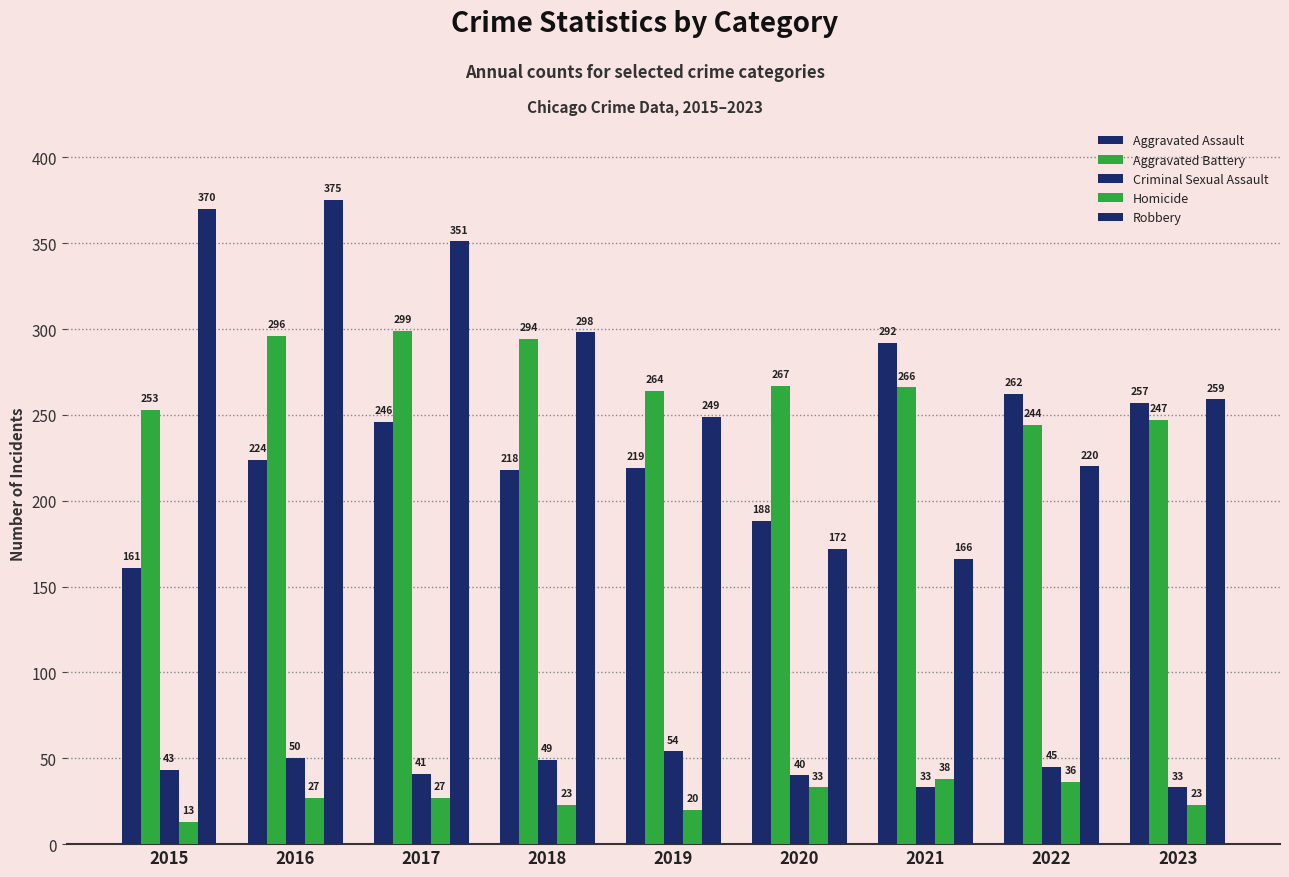

Reading left to right, what are all the values shown in this chart?

Aggravated Assault: 2015=161	2016=224	2017=246	2018=218	2019=219	2020=188	2021=292	2022=262	2023=257
Aggravated Battery: 2015=253	2016=296	2017=299	2018=294	2019=264	2020=267	2021=266	2022=244	2023=247
Criminal Sexual Assault: 2015=43	2016=50	2017=41	2018=49	2019=54	2020=40	2021=33	2022=45	2023=33
Homicide: 2015=13	2016=27	2017=27	2018=23	2019=20	2020=33	2021=38	2022=36	2023=23
Robbery: 2015=370	2016=375	2017=351	2018=298	2019=249	2020=172	2021=166	2022=220	2023=259